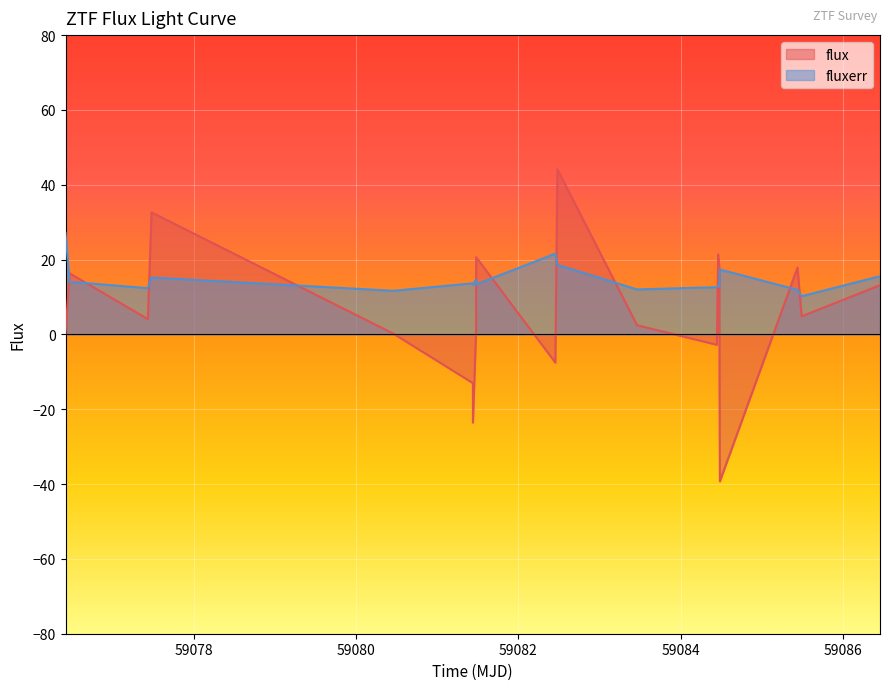

What is the lowest value of the fluxerr series?

10.2